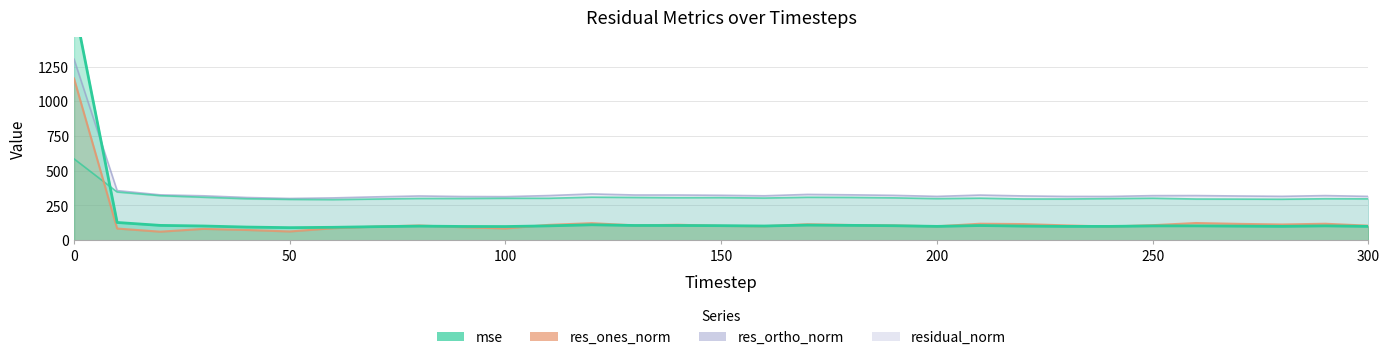

What value does the residual_norm series have at 170?

329.7